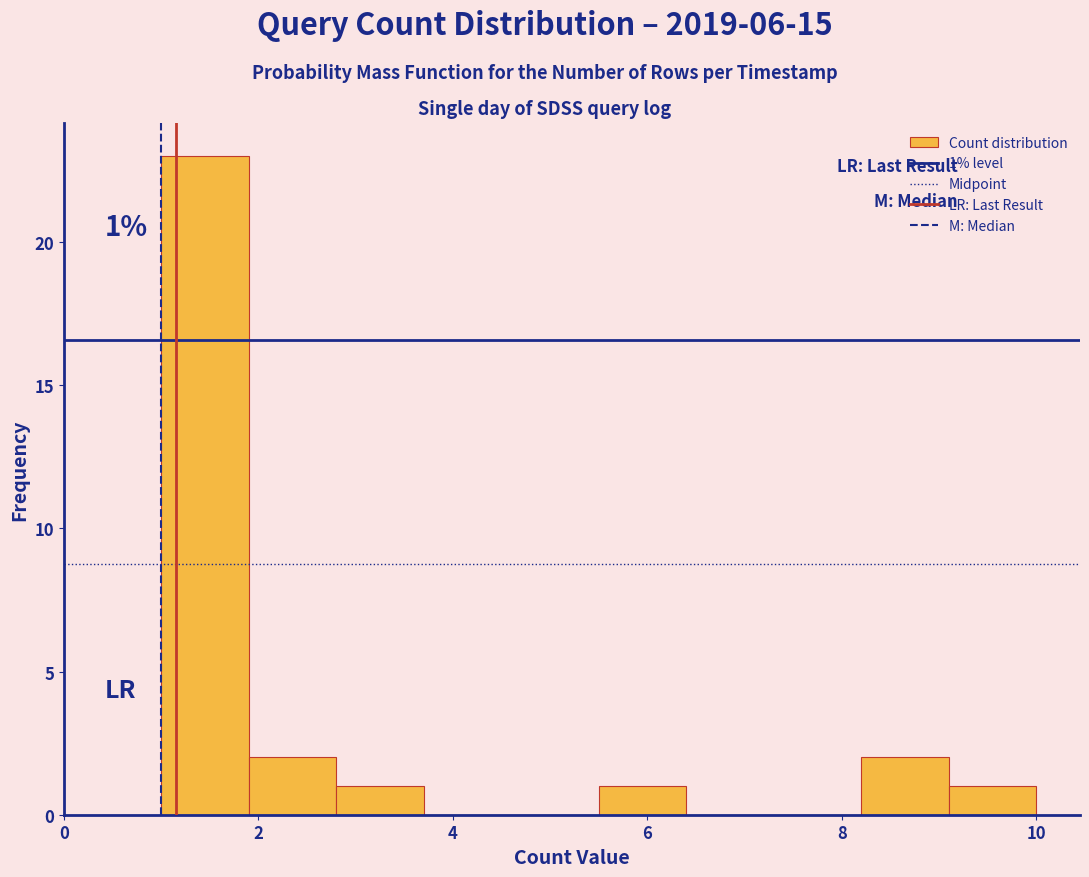

Over which range of the x-axis is the bar tallest?

1.0 to 1.9